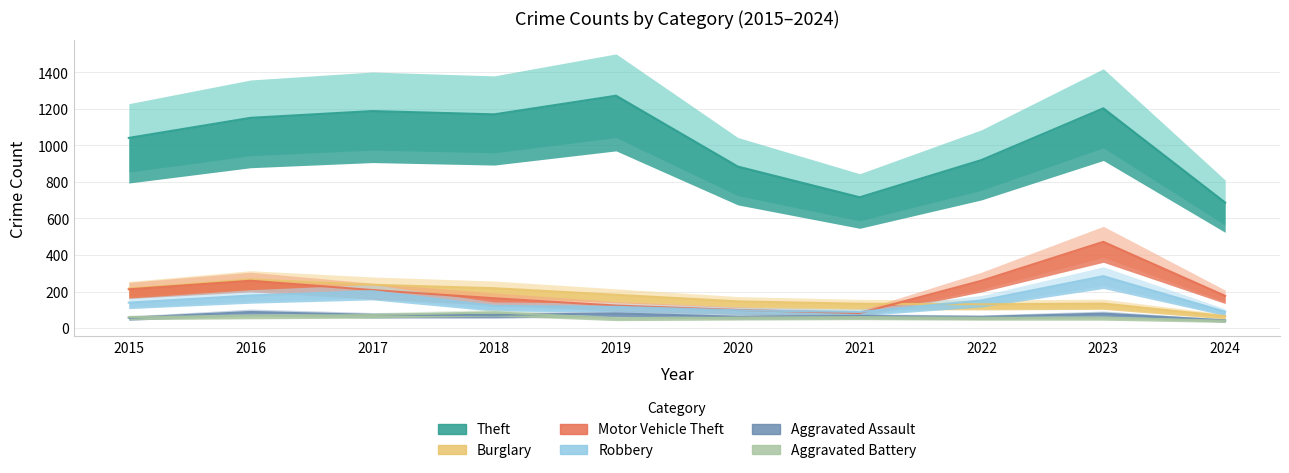

Read the Motor Vehicle Theft value at 2021, to the nearest 10.

80